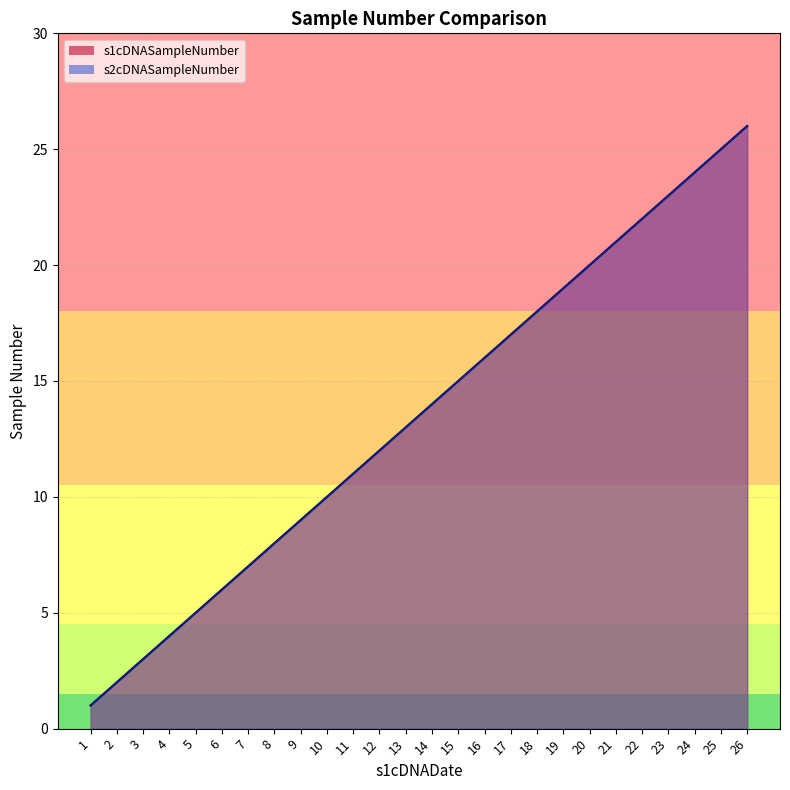

What is the difference between the maximum and minimum values in the s2cDNASampleNumber series?

25